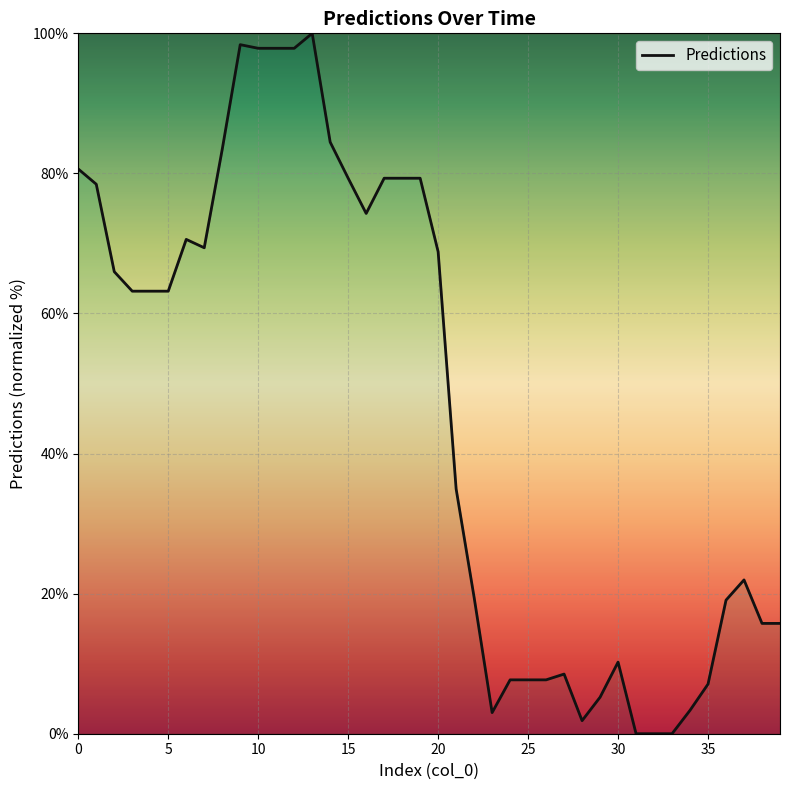

What is the sum of all values?

1864.1